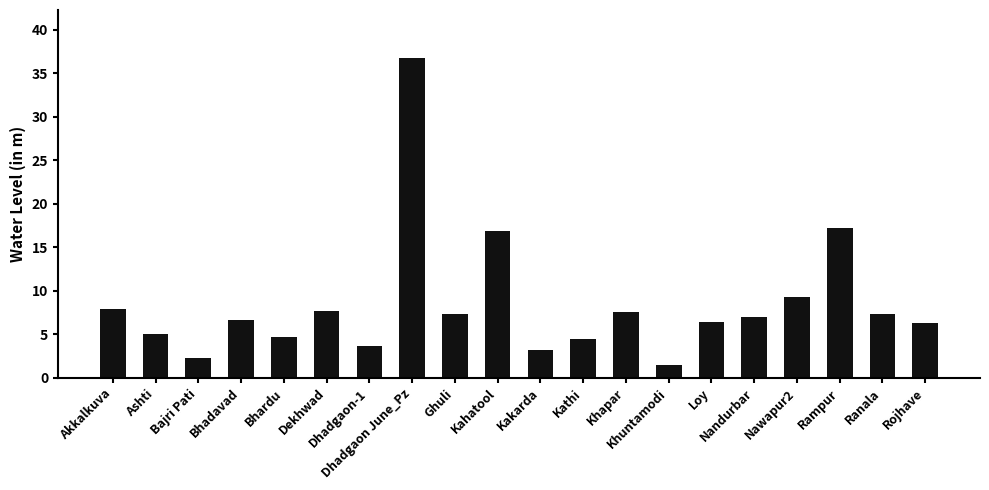

True or false: the data shows 7.7 at Dekhwad.

True